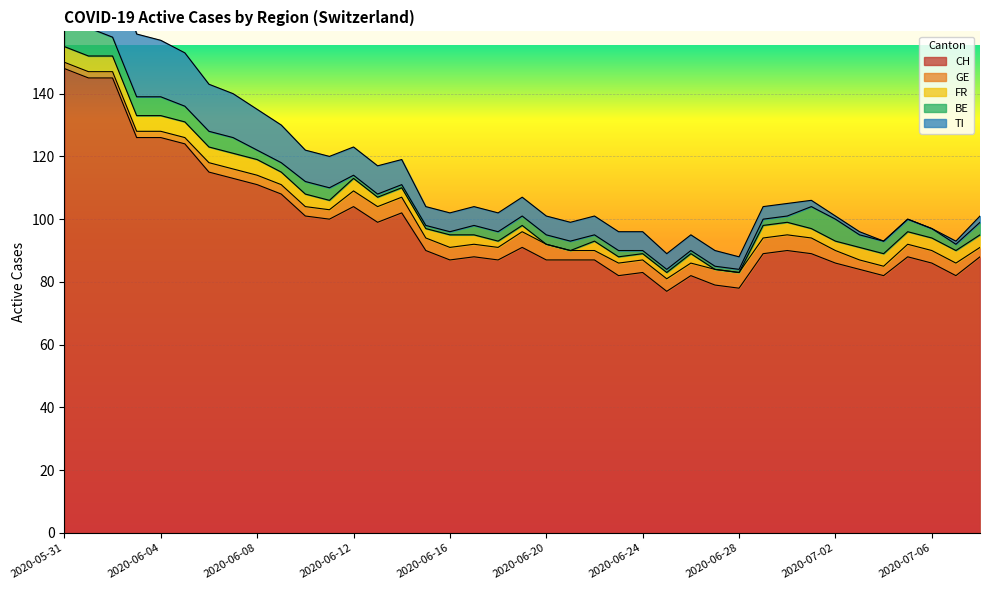

True or false: CH has a value of 90 at 2020-06-30.

True